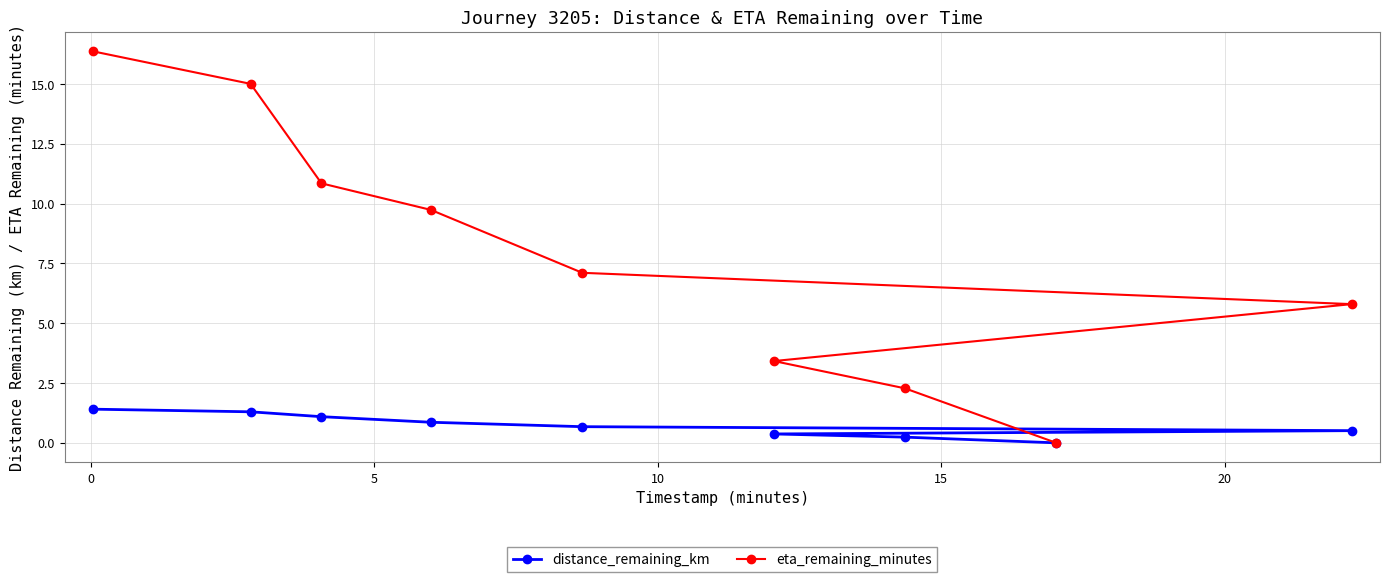

Rank the series by their maximum value, from highest to lowest.

eta_remaining_minutes, distance_remaining_km